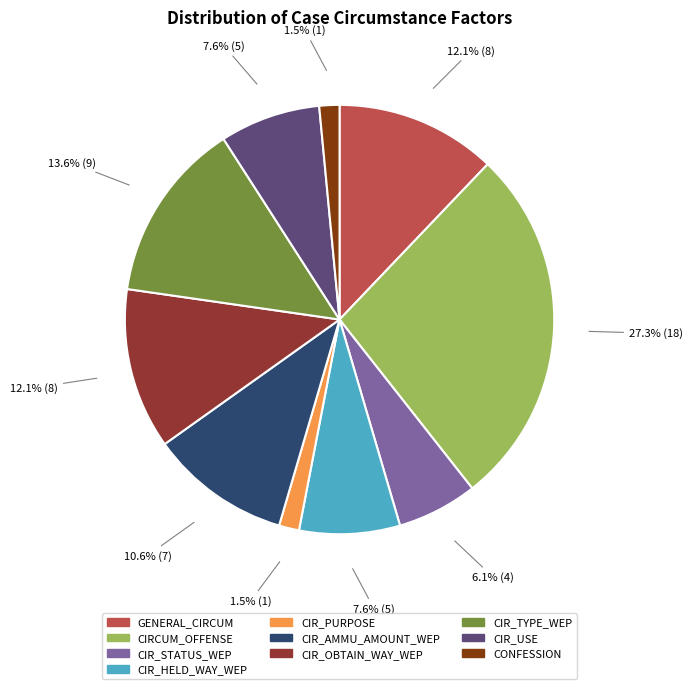

Is there any slice that represents more than half of the pie?

No